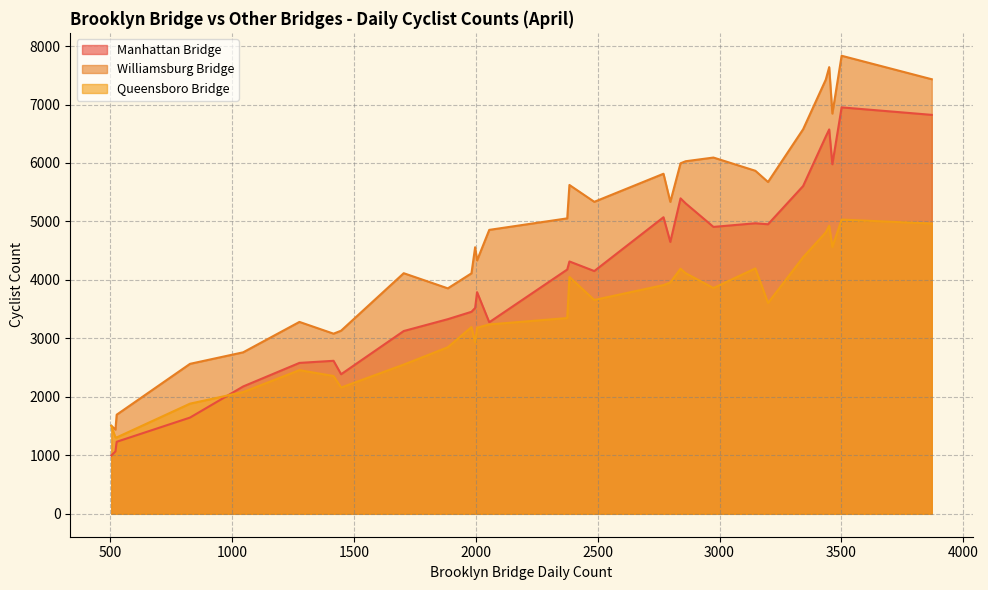

What is the difference between the maximum and second lowest values in the Queensboro Bridge series?

3725